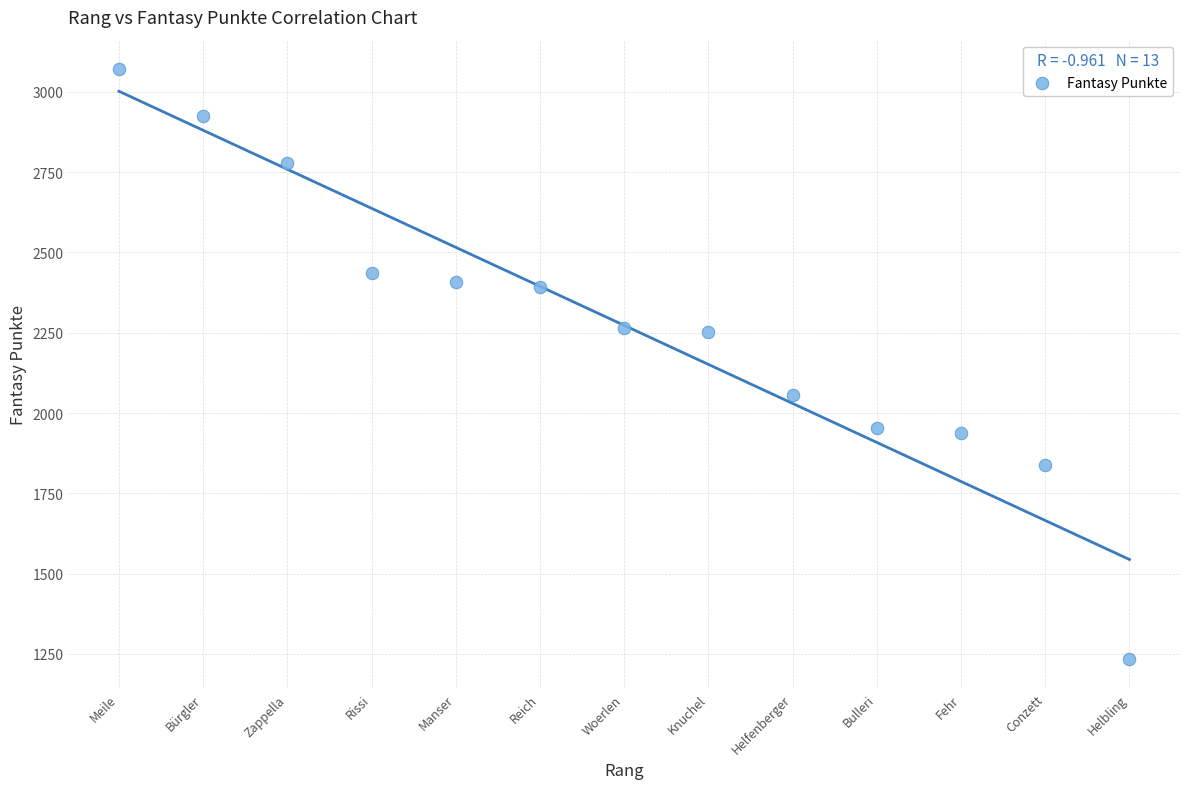

What is the range of Y values (max minus min)?

1837